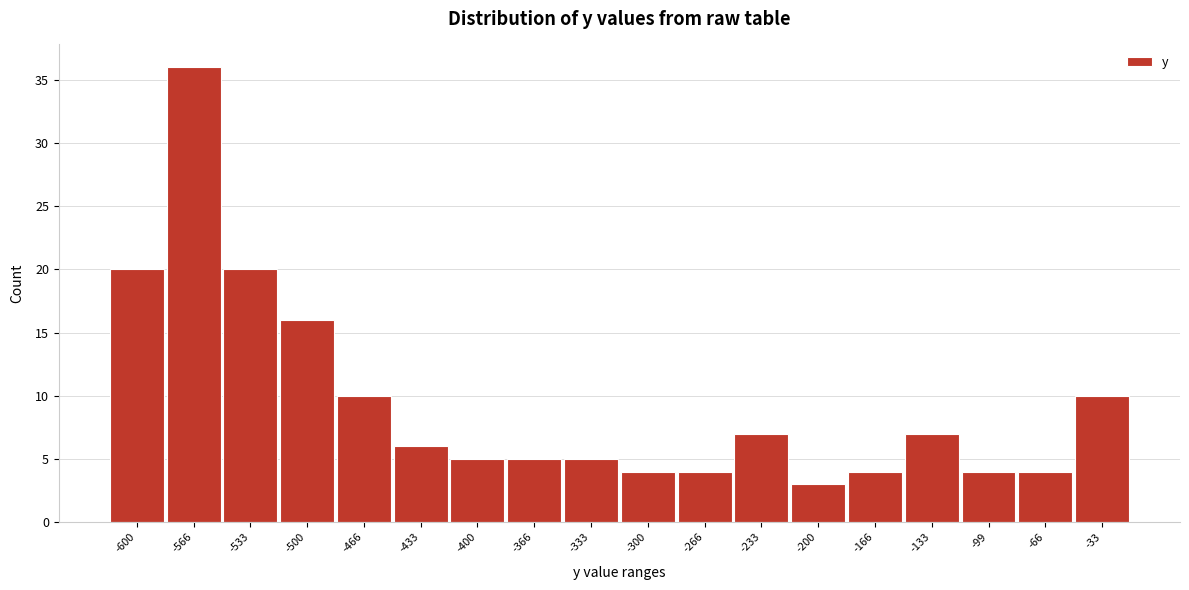

Reading left to right, list all the values displayed in this chart.

-600=20	-566=36	-533=20	-500=16	-466=10	-433=6	-400=5	-366=5	-333=5	-300=4	-266=4	-233=7	-200=3	-166=4	-133=7	-99=4	-66=4	-33=10